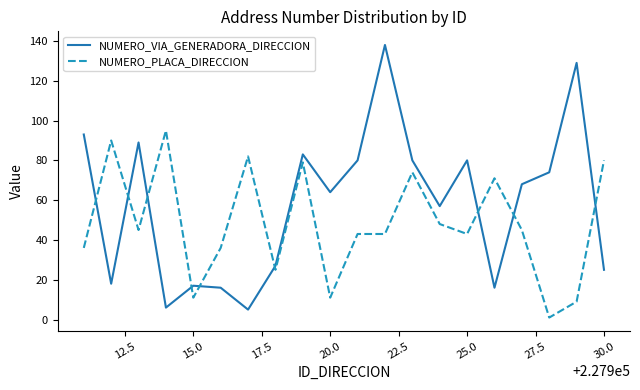

List the series in order of their overall mean, lowest first.

NUMERO_PLACA_DIRECCION, NUMERO_VIA_GENERADORA_DIRECCION